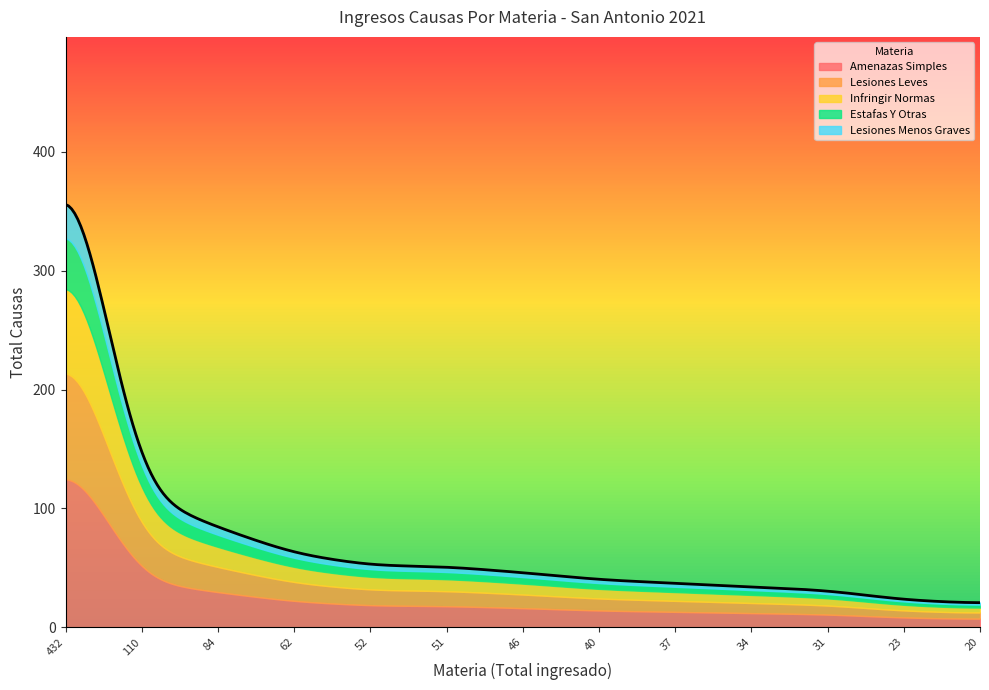

How many lines are shown in the chart?

5